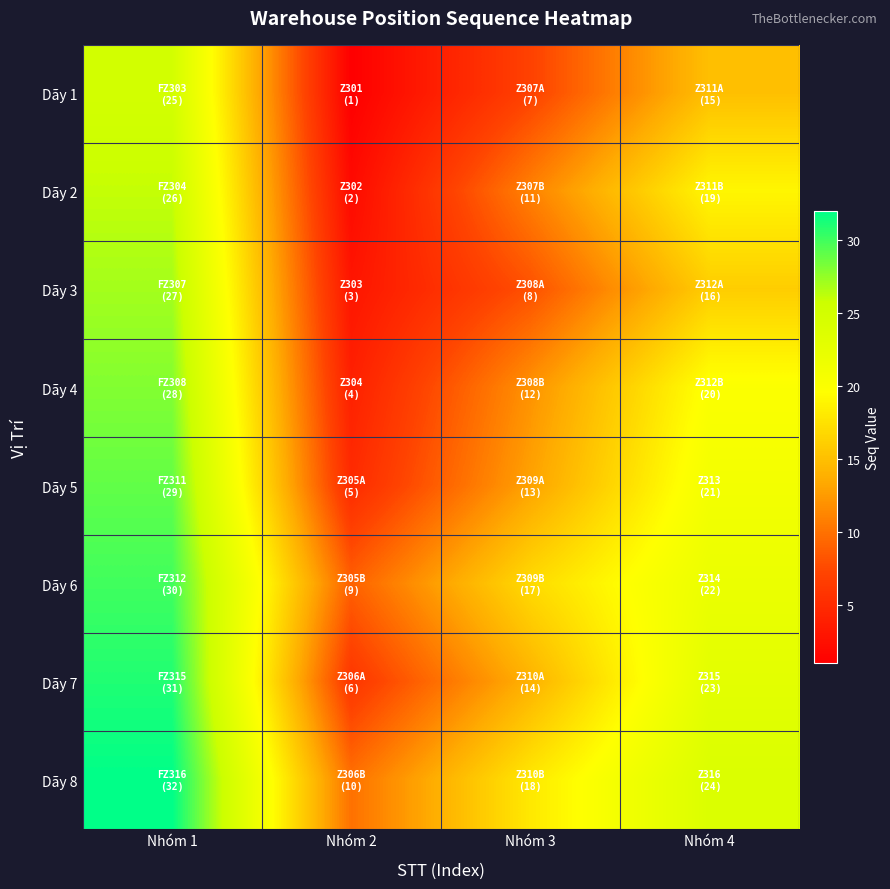

Rank the series at Nhóm 3 from highest to lowest value.

Dãy 8, Dãy 6, Dãy 7, Dãy 5, Dãy 4, Dãy 2, Dãy 3, Dãy 1